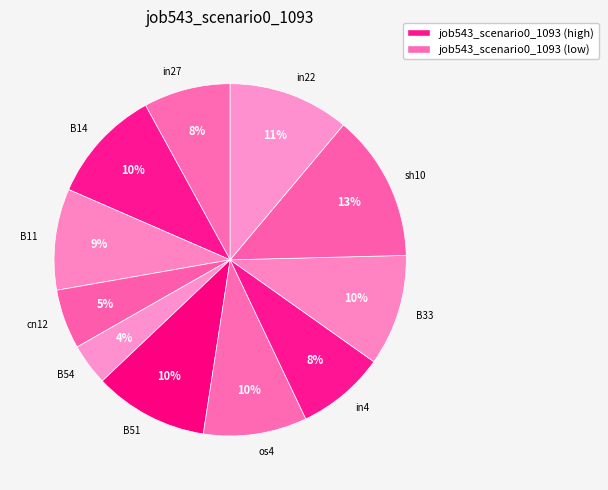

To the nearest percent, what portion does sh10 represent?

13%